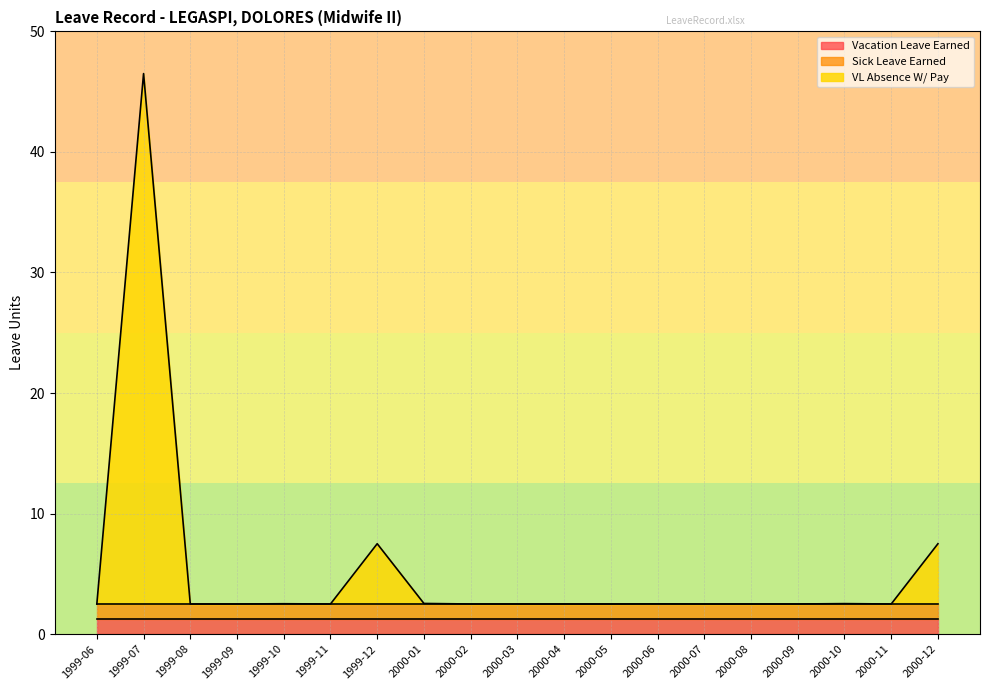

True or false: VL Absence W/ Pay has more than 1 points higher than both neighbors.

True